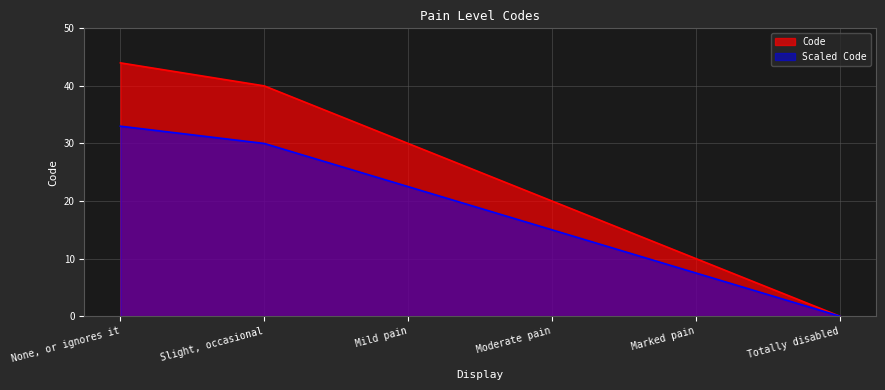

Which has a higher value, None, or ignores it or Marked pain?

None, or ignores it